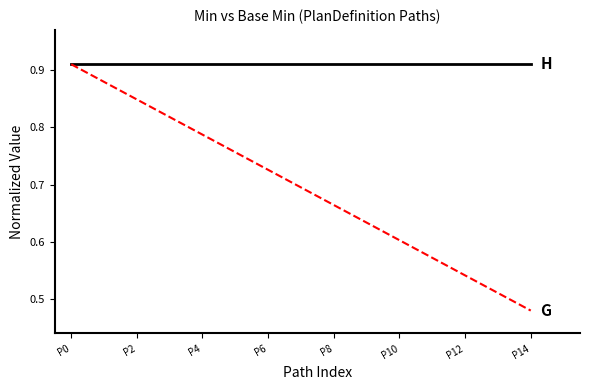

How many lines are shown in the chart?

2